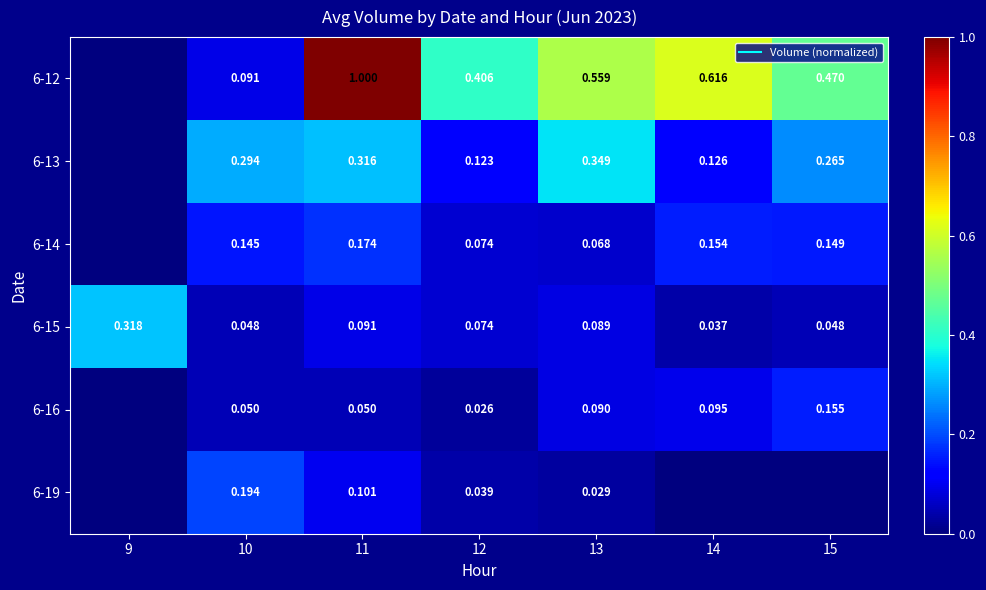

Which series has the largest total across all categories?

6-12